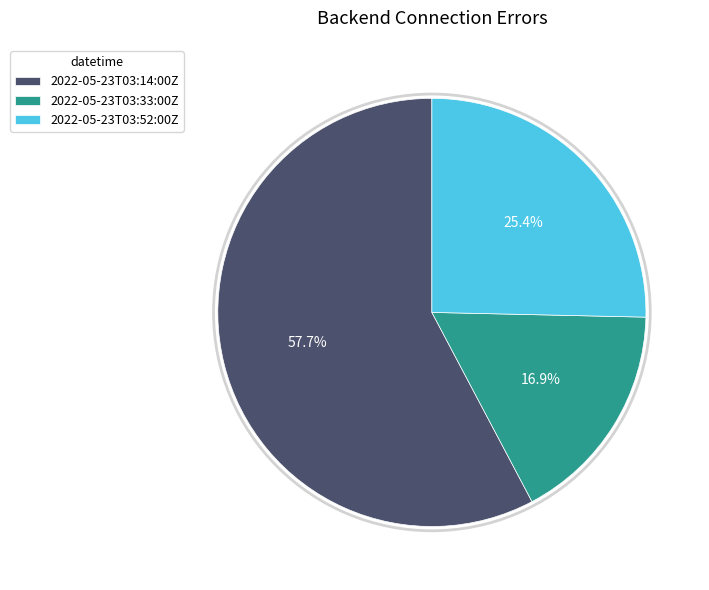

What percentage is the 2022-05-23T03:33:00Z slice, to the nearest percent?

17%